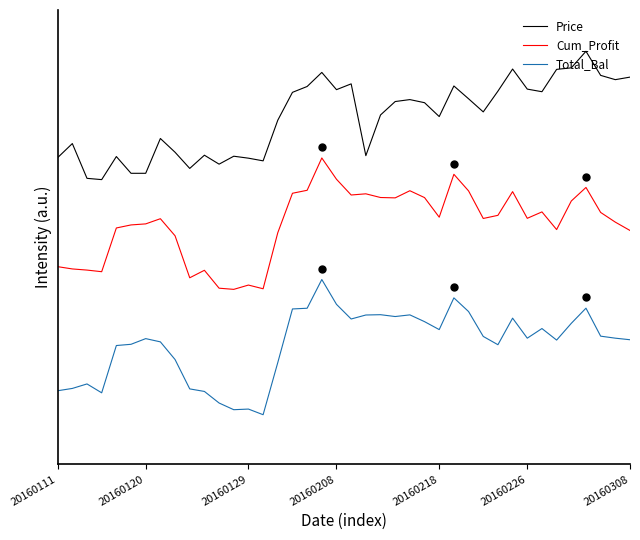

What is the maximum value for Cum_Profit?

0.9